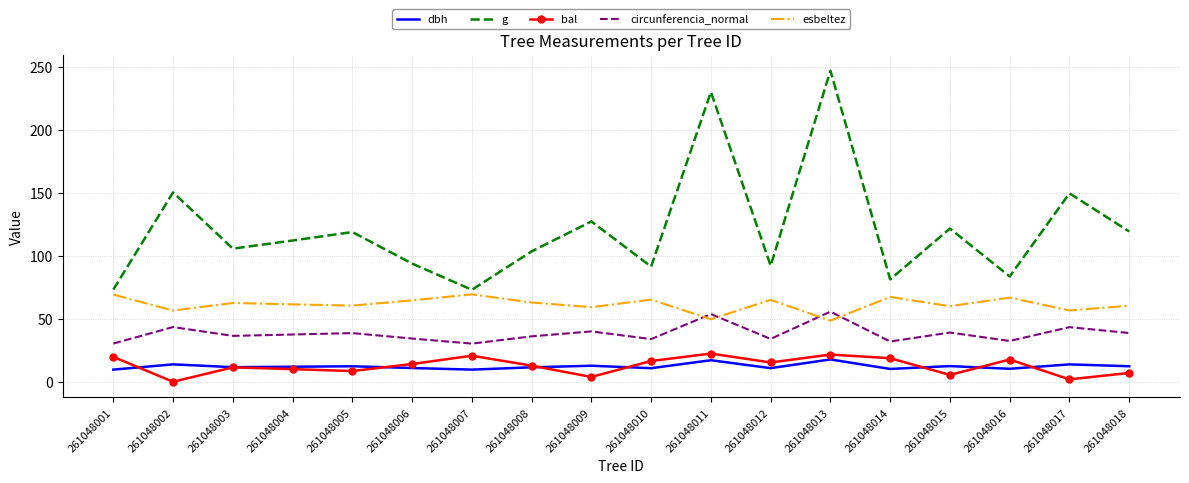

True or false: bal has more than 1 points higher than both neighbors.

True